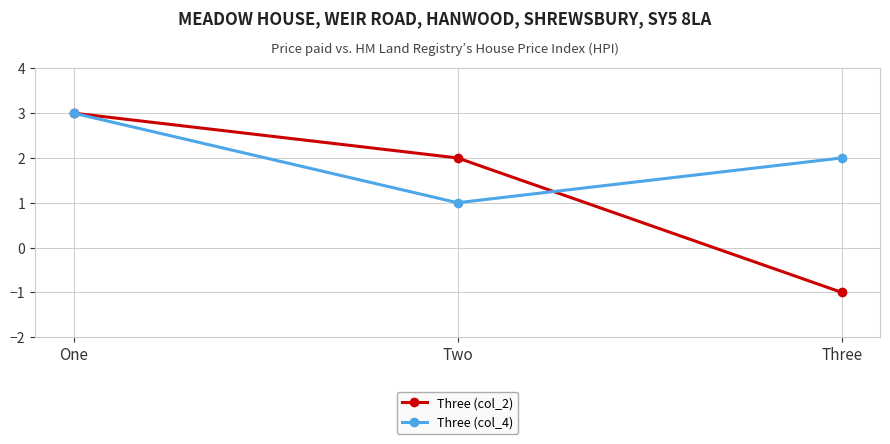

Which category has the lowest value across all series?

Three